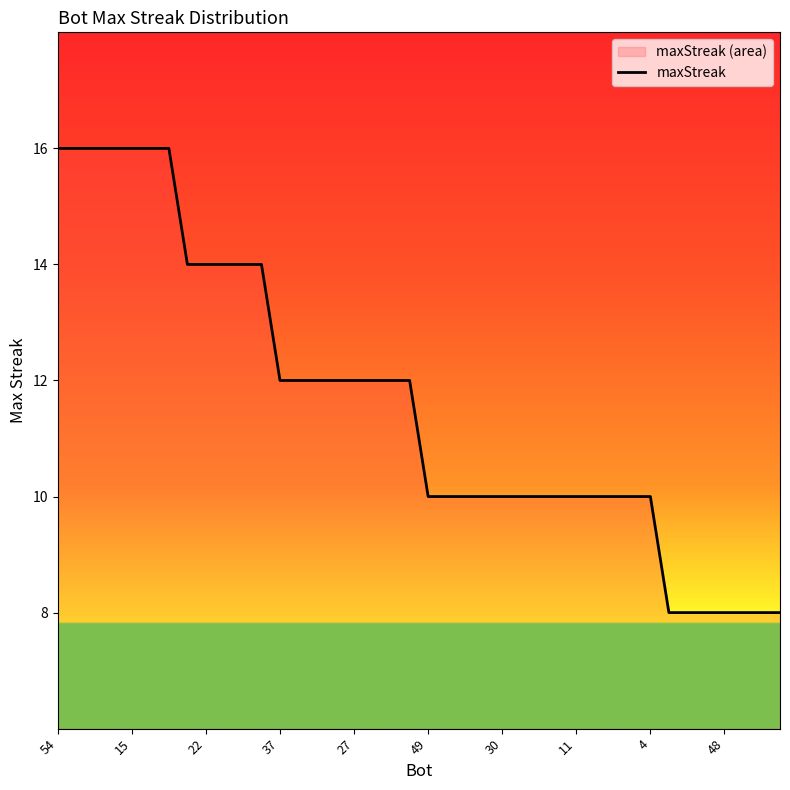

Is it true that the value at 37 is 19?

False